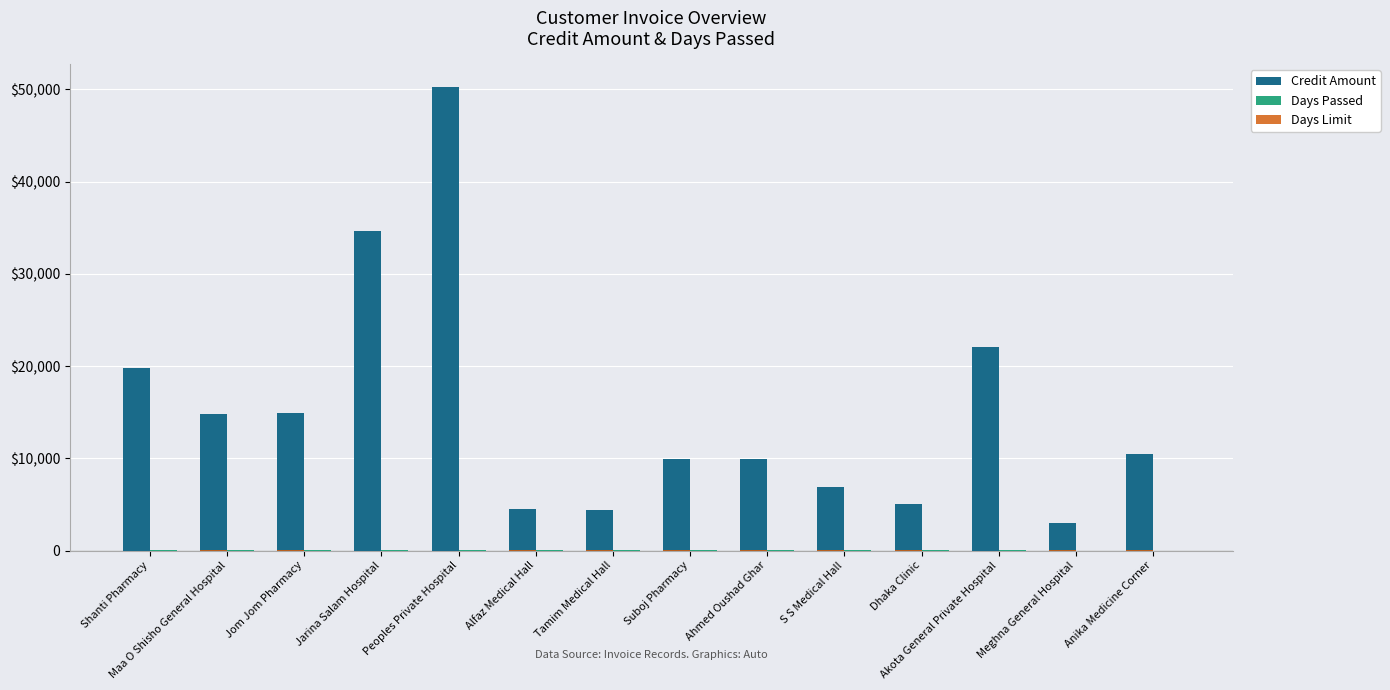

Reading left to right, what are all the values shown in this chart?

Credit Amount: Shanti Pharmacy=19824.0	Maa O Shisho General Hospital=14783.4	Jom Jom Pharmacy=14946.7	Jarina Salam Hospital=34656.5	Peoples Private Hospital=50217.2	Alfaz Medical Hall=4462.4	Tamim Medical Hall=4360.2	Suboj Pharmacy=9929.1	Ahmed Oushad Ghar=9977.5	S S Medical Hall=6937.1	Dhaka Clinic=5092.6	Akota General Private Hospital=22108.1	Meghna General Hospital=2971.2	Anika Medicine Corner=10495.5
Days Passed: Shanti Pharmacy=46.0	Maa O Shisho General Hospital=29.0	Jom Jom Pharmacy=26.0	Jarina Salam Hospital=19.0	Peoples Private Hospital=18.0	Alfaz Medical Hall=18.0	Tamim Medical Hall=18.0	Suboj Pharmacy=17.0	Ahmed Oushad Ghar=16.0	S S Medical Hall=16.0	Dhaka Clinic=15.0	Akota General Private Hospital=14.0	Meghna General Hospital=4.0	Anika Medicine Corner=1.0
Days Limit: Shanti Pharmacy=0.0	Maa O Shisho General Hospital=30.0	Jom Jom Pharmacy=45.0	Jarina Salam Hospital=0.0	Peoples Private Hospital=0.0	Alfaz Medical Hall=30.0	Tamim Medical Hall=30.0	Suboj Pharmacy=30.0	Ahmed Oushad Ghar=30.0	S S Medical Hall=30.0	Dhaka Clinic=30.0	Akota General Private Hospital=0.0	Meghna General Hospital=45.0	Anika Medicine Corner=45.0